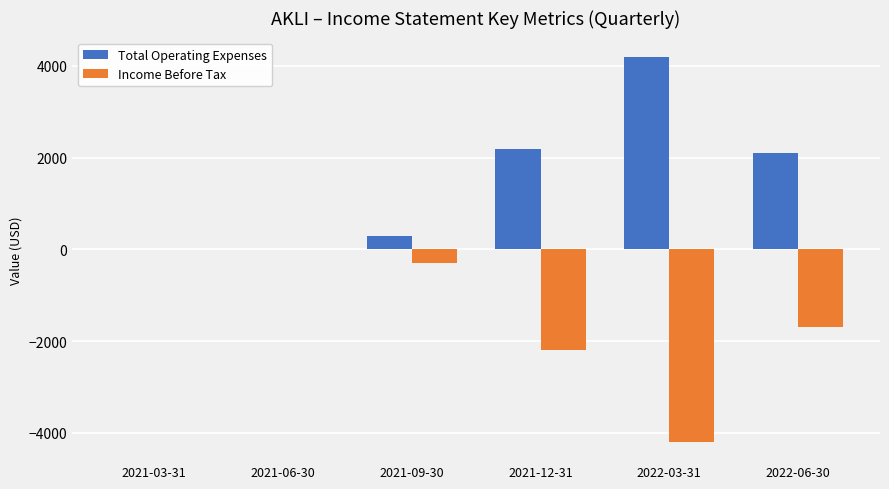

How many distinct data groups are displayed?

2